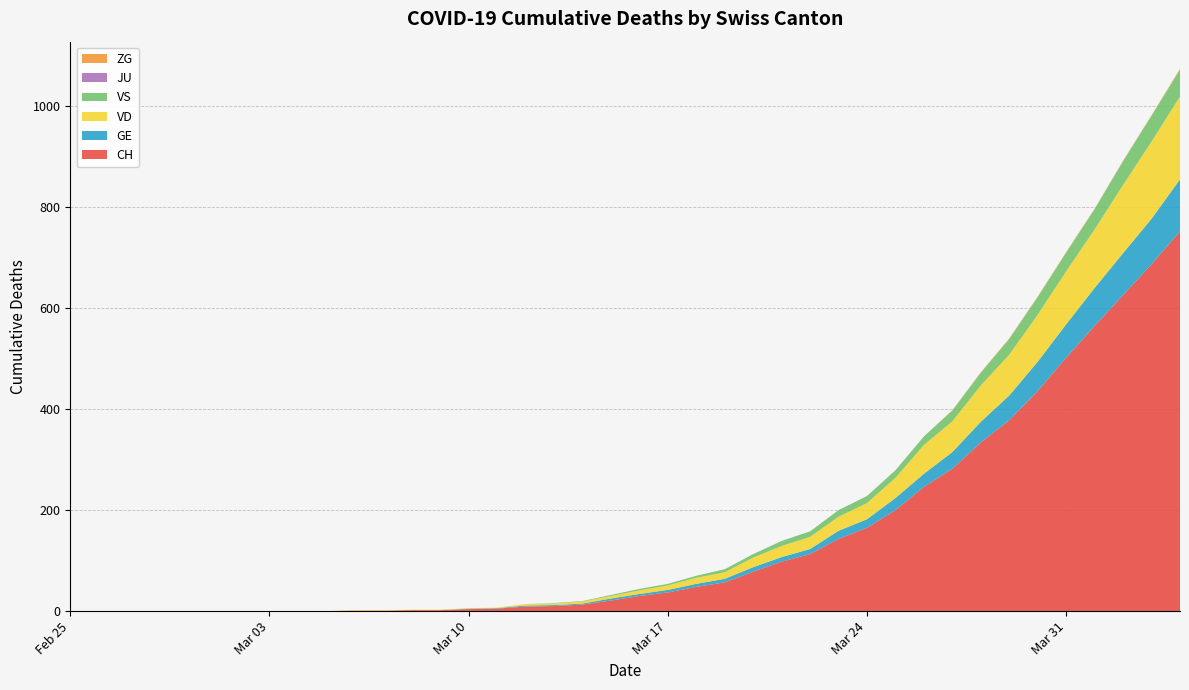

Reading left to right, extract all data points from this chart.

CH: 2020-02-25=0	2020-02-26=0	2020-02-27=0	2020-02-28=0	2020-02-29=0	2020-03-01=0	2020-03-02=0	2020-03-03=0	2020-03-04=0	2020-03-05=0	2020-03-06=1	2020-03-07=1	2020-03-08=2	2020-03-09=2	2020-03-10=4	2020-03-11=5	2020-03-12=9	2020-03-13=10	2020-03-14=13	2020-03-15=21	2020-03-16=30	2020-03-17=37	2020-03-18=48	2020-03-19=57	2020-03-20=78	2020-03-21=98	2020-03-22=113	2020-03-23=143	2020-03-24=165	2020-03-25=200	2020-03-26=246	2020-03-27=282	2020-03-28=334	2020-03-29=378	2020-03-30=436	2020-03-31=502	2020-04-01=565	2020-04-02=626	2020-04-03=687	2020-04-04=752
GE: 2020-02-25=0	2020-02-26=0	2020-02-27=0	2020-02-28=0	2020-02-29=0	2020-03-01=0	2020-03-02=0	2020-03-03=0	2020-03-04=0	2020-03-05=0	2020-03-06=0	2020-03-07=0	2020-03-08=0	2020-03-09=0	2020-03-10=1	2020-03-11=1	2020-03-12=2	2020-03-13=2	2020-03-14=2	2020-03-15=4	2020-03-16=4	2020-03-17=5	2020-03-18=6	2020-03-19=7	2020-03-20=9	2020-03-21=9	2020-03-22=10	2020-03-23=16	2020-03-24=17	2020-03-25=24	2020-03-26=26	2020-03-27=33	2020-03-28=41	2020-03-29=49	2020-03-30=58	2020-03-31=66	2020-04-01=75	2020-04-02=83	2020-04-03=90	2020-04-04=103
VD: 2020-02-25=0	2020-02-26=0	2020-02-27=0	2020-02-28=0	2020-02-29=0	2020-03-01=0	2020-03-02=0	2020-03-03=0	2020-03-04=0	2020-03-05=0	2020-03-06=1	2020-03-07=1	2020-03-08=1	2020-03-09=1	2020-03-10=1	2020-03-11=1	2020-03-12=3	2020-03-13=3	2020-03-14=4	2020-03-15=5	2020-03-16=7	2020-03-17=9	2020-03-18=12	2020-03-19=13	2020-03-20=19	2020-03-21=22	2020-03-22=24	2020-03-23=28	2020-03-24=32	2020-03-25=40	2020-03-26=57	2020-03-27=61	2020-03-28=72	2020-03-29=81	2020-03-30=93	2020-03-31=105	2020-04-01=116	2020-04-02=135	2020-04-03=153	2020-04-04=164
VS: 2020-02-25=0	2020-02-26=0	2020-02-27=0	2020-02-28=0	2020-02-29=0	2020-03-01=0	2020-03-02=0	2020-03-03=0	2020-03-04=0	2020-03-05=0	2020-03-06=0	2020-03-07=0	2020-03-08=0	2020-03-09=0	2020-03-10=0	2020-03-11=0	2020-03-12=0	2020-03-13=1	2020-03-14=1	2020-03-15=2	2020-03-16=3	2020-03-17=3	2020-03-18=4	2020-03-19=6	2020-03-20=7	2020-03-21=10	2020-03-22=11	2020-03-23=13	2020-03-24=14	2020-03-25=15	2020-03-26=17	2020-03-27=21	2020-03-28=25	2020-03-29=31	2020-03-30=35	2020-03-31=37	2020-04-01=40	2020-04-02=47	2020-04-03=51	2020-04-04=53
JU: 2020-02-25=0	2020-02-26=0	2020-02-27=0	2020-02-28=0	2020-02-29=0	2020-03-01=0	2020-03-02=0	2020-03-03=0	2020-03-04=0	2020-03-05=0	2020-03-06=0	2020-03-07=0	2020-03-08=0	2020-03-09=0	2020-03-10=0	2020-03-11=0	2020-03-12=0	2020-03-13=0	2020-03-14=0	2020-03-15=0	2020-03-16=0	2020-03-17=0	2020-03-18=0	2020-03-19=0	2020-03-20=0	2020-03-21=0	2020-03-22=0	2020-03-23=0	2020-03-24=0	2020-03-25=0	2020-03-26=0	2020-03-27=0	2020-03-28=0	2020-03-29=0	2020-03-30=0	2020-03-31=0	2020-04-01=0	2020-04-02=0	2020-04-03=0	2020-04-04=0
ZG: 2020-02-25=0	2020-02-26=0	2020-02-27=0	2020-02-28=0	2020-02-29=0	2020-03-01=0	2020-03-02=0	2020-03-03=0	2020-03-04=0	2020-03-05=0	2020-03-06=0	2020-03-07=0	2020-03-08=0	2020-03-09=0	2020-03-10=0	2020-03-11=0	2020-03-12=0	2020-03-13=0	2020-03-14=0	2020-03-15=0	2020-03-16=0	2020-03-17=0	2020-03-18=0	2020-03-19=0	2020-03-20=0	2020-03-21=0	2020-03-22=0	2020-03-23=0	2020-03-24=0	2020-03-25=0	2020-03-26=0	2020-03-27=1	2020-03-28=1	2020-03-29=1	2020-03-30=1	2020-03-31=1	2020-04-01=1	2020-04-02=1	2020-04-03=1	2020-04-04=2